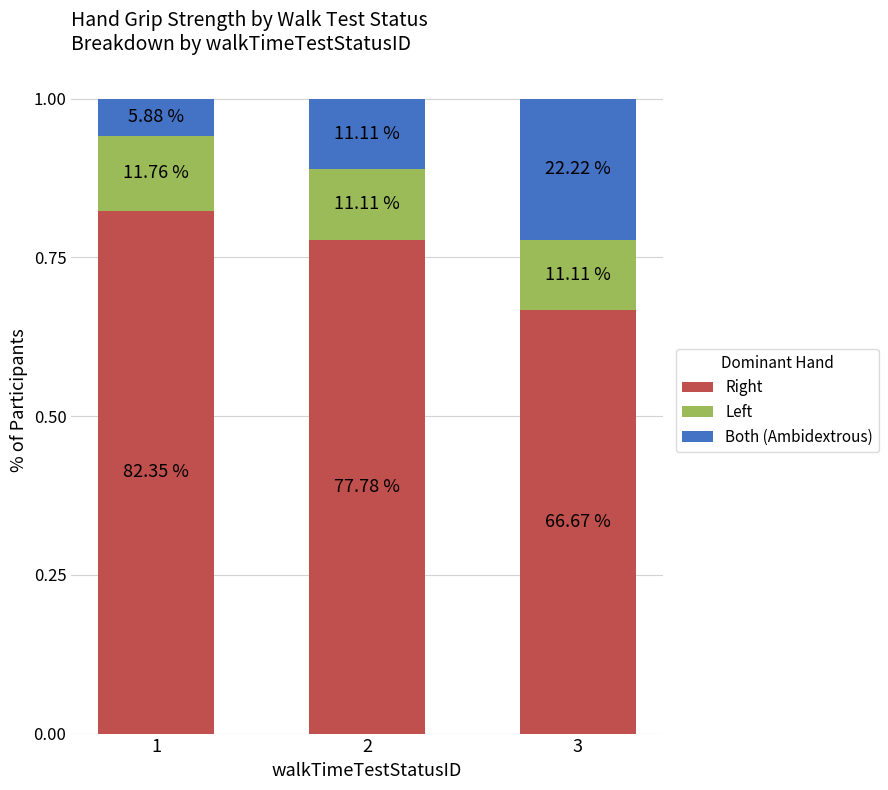

True or false: Left has a value of 0.2 at 1.

False